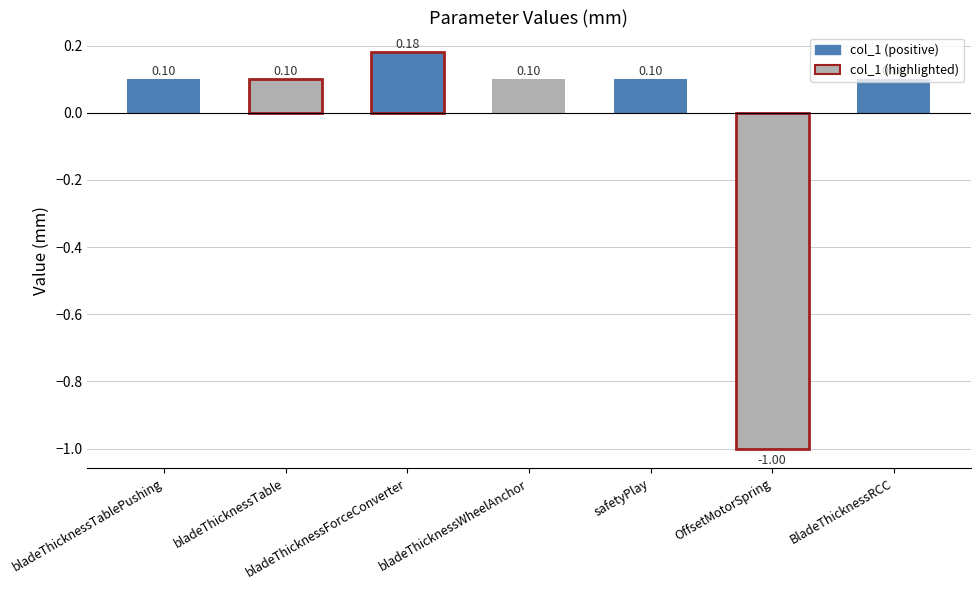

At which label is the value closest to 0?

bladeThicknessTablePushing